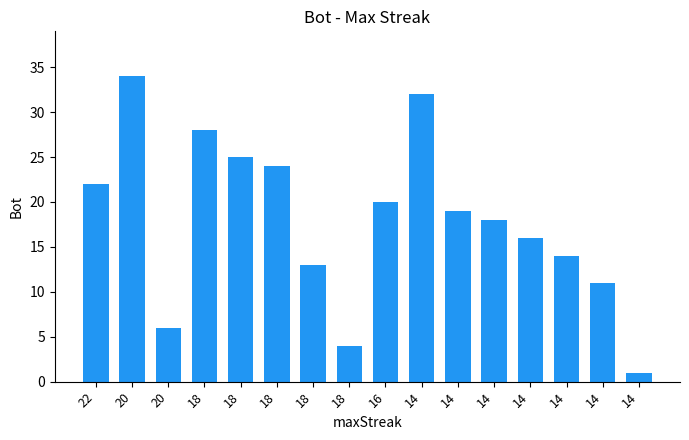

How many bars are there in total?

16